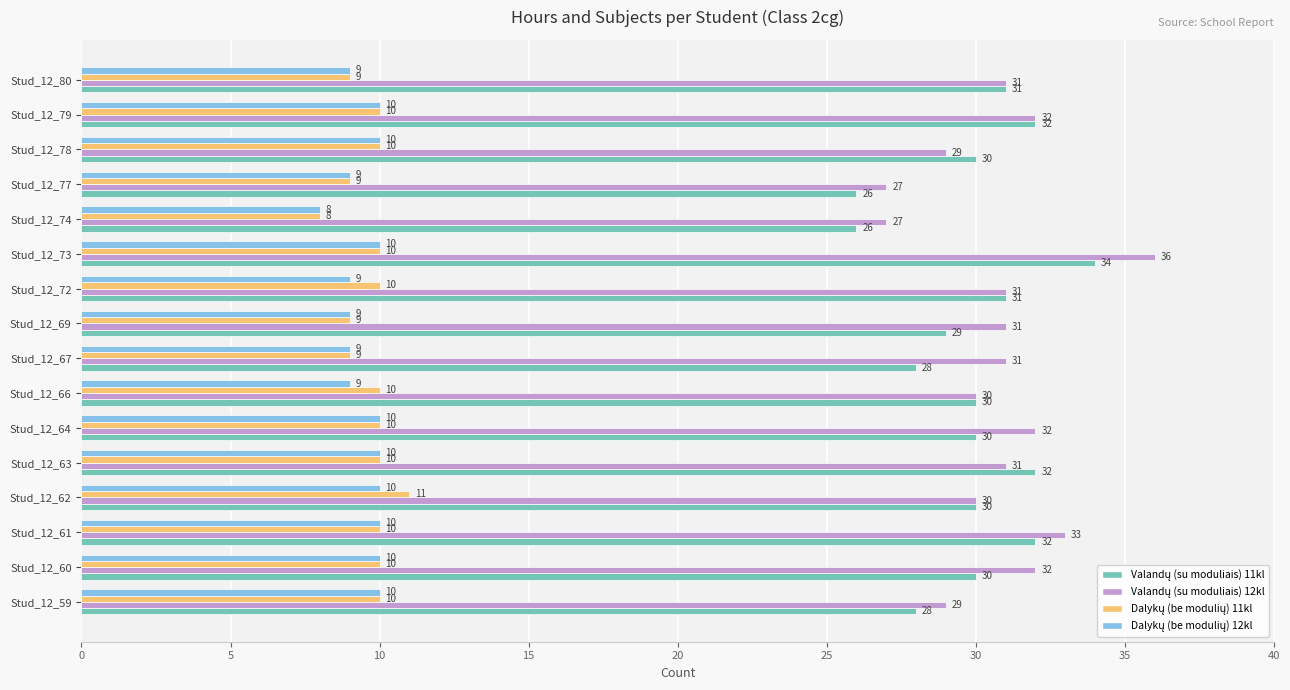

What is the total value across all series at Stud_12_78?

79